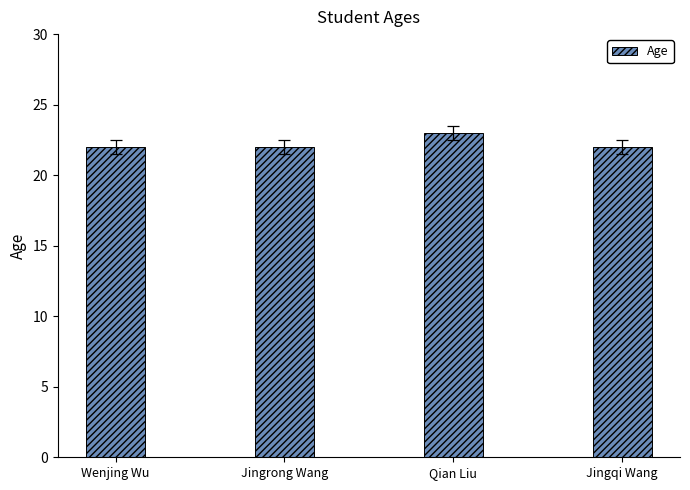

Reading left to right, what are all the values shown in this chart?

Wenjing Wu=22	Jingrong Wang=22	Qian Liu=23	Jingqi Wang=22